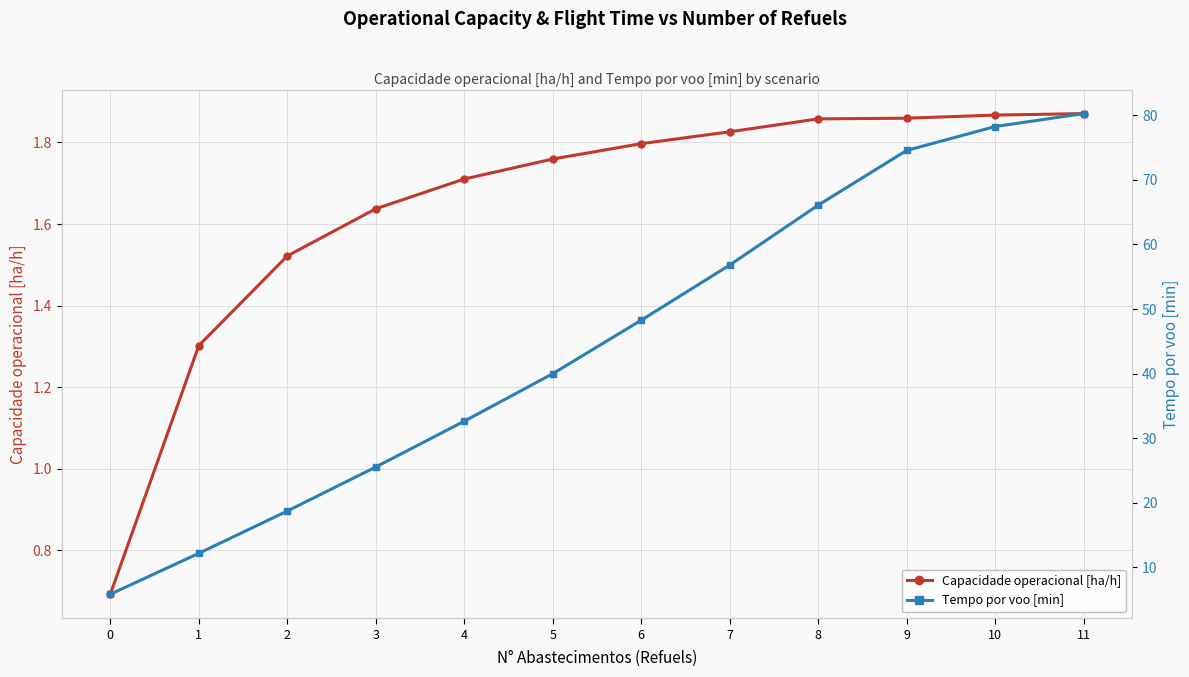

At which category is the sum across all series the highest?

11